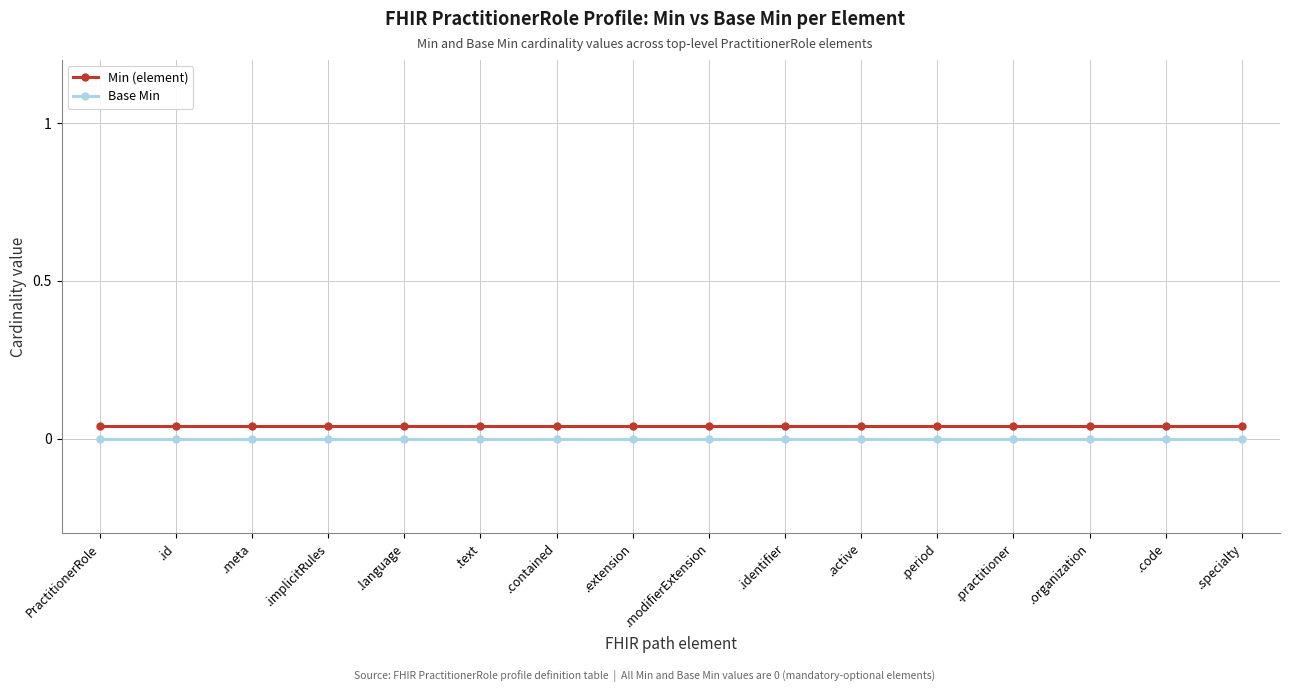

Rank the series by their average value, from lowest to highest.

Base Min, Min (element)